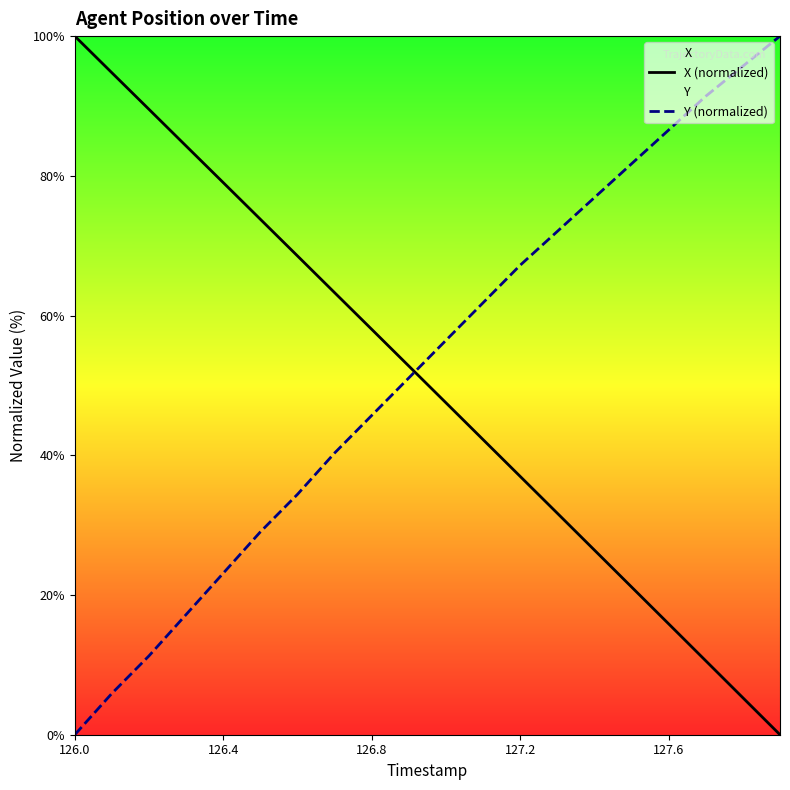

What are all the series names shown in the legend?

X (normalized), Y (normalized)